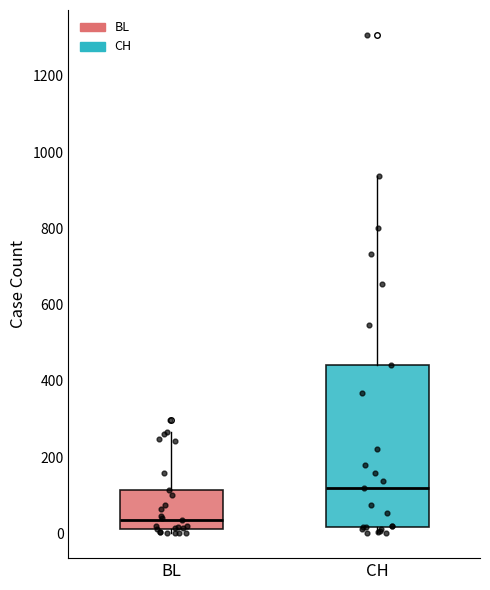

Reading left to right, transcribe this box plot: for each box, give where its median line is, the range the box spans, and where its two whiskers end, as read against the y-axis. The values are not printed on the chart, so give them approximately, as read against the axis.

BL: median 40, box 20 to 120, whiskers 0 to 260
CH: median 120, box 20 to 440, whiskers 0 to 940